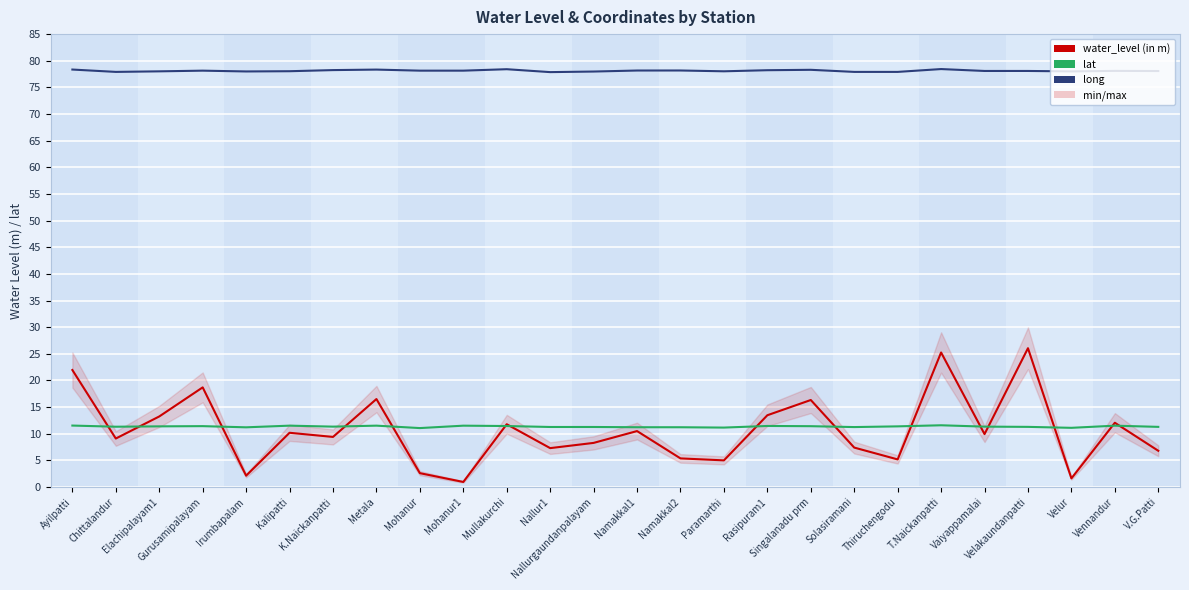

How many lines are shown in the chart?

3